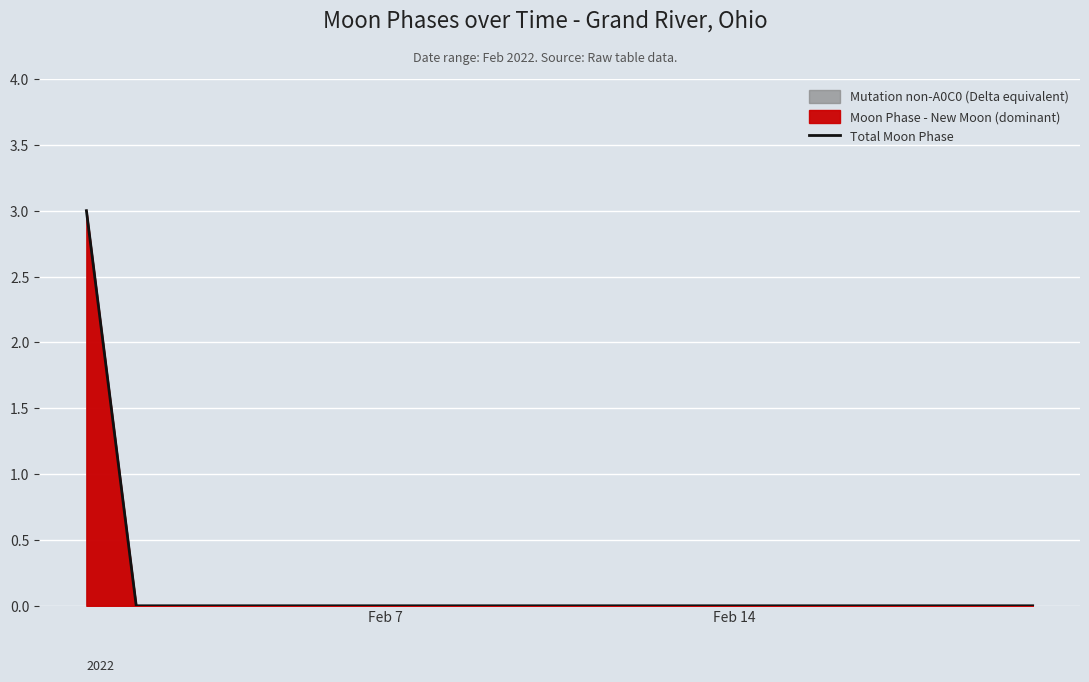

What is the maximum value shown in the chart?

3